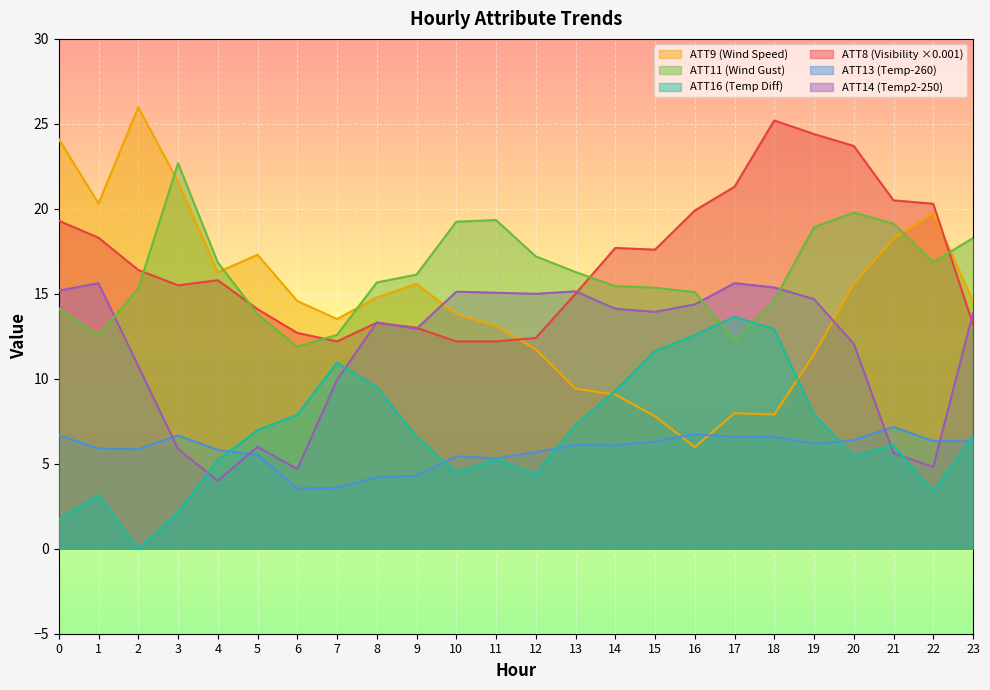

True or false: ATT8 and ATT16 cross at least once.

False